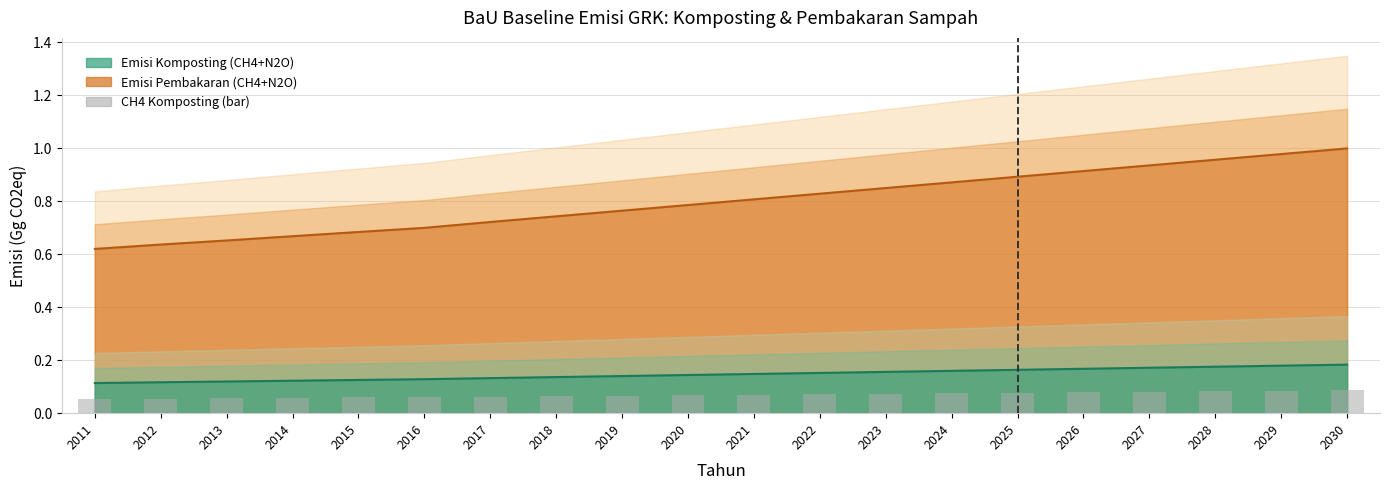

What is the minimum value shown in the chart?

0.1